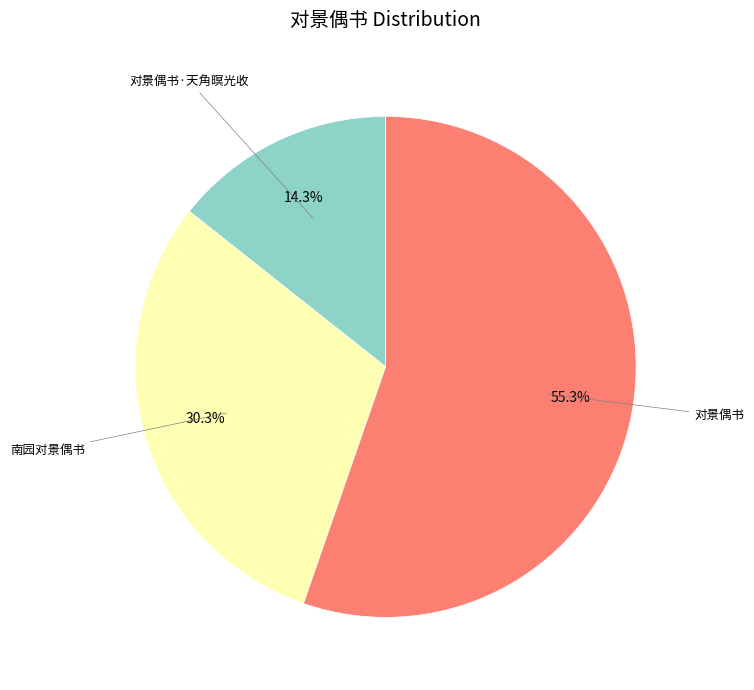

Is there any slice that represents more than half of the pie?

Yes